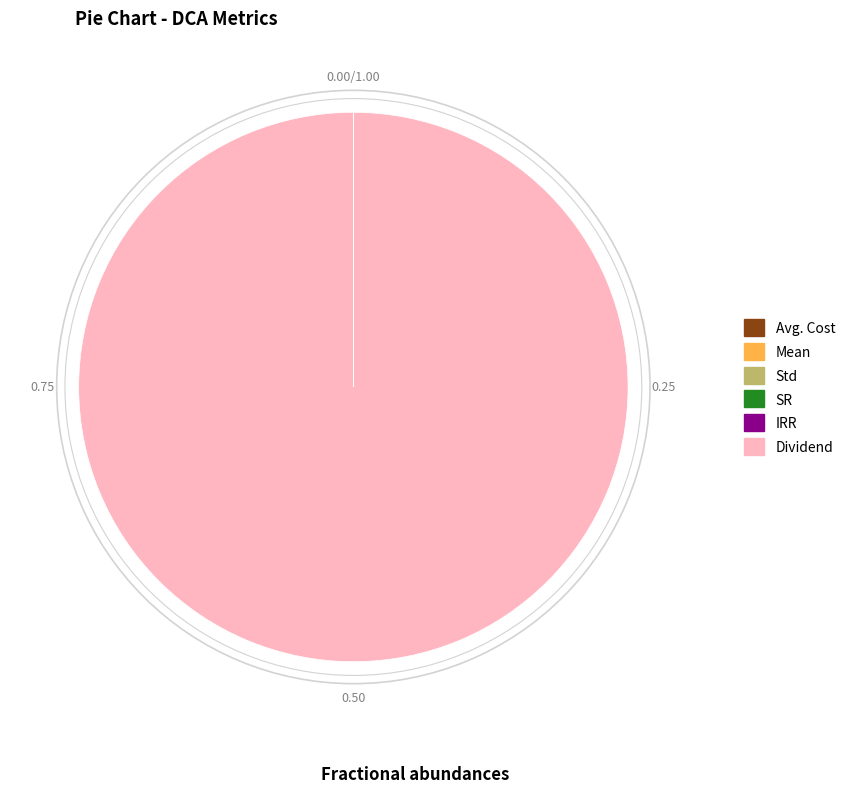

Which category has the biggest portion of the pie?

Dividend